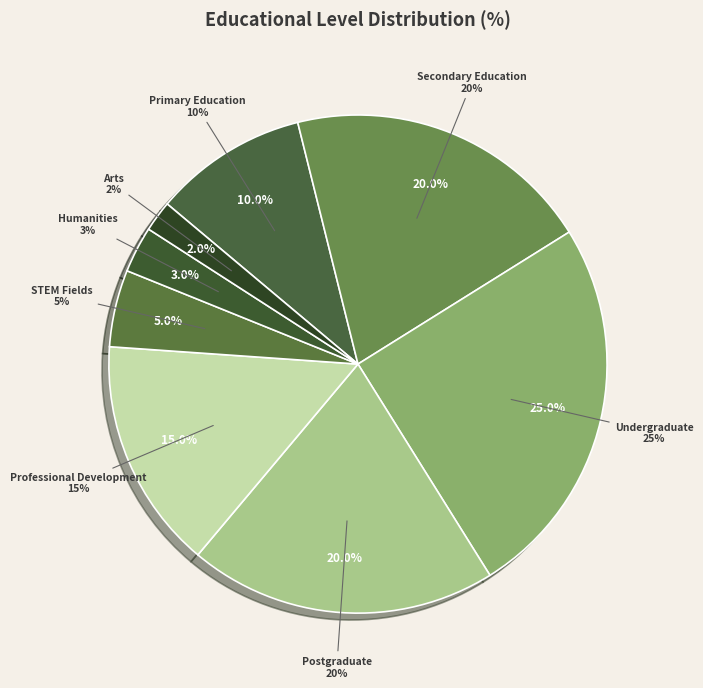

Combined, what portion of the pie is Secondary Education and Postgraduate?

40.0%